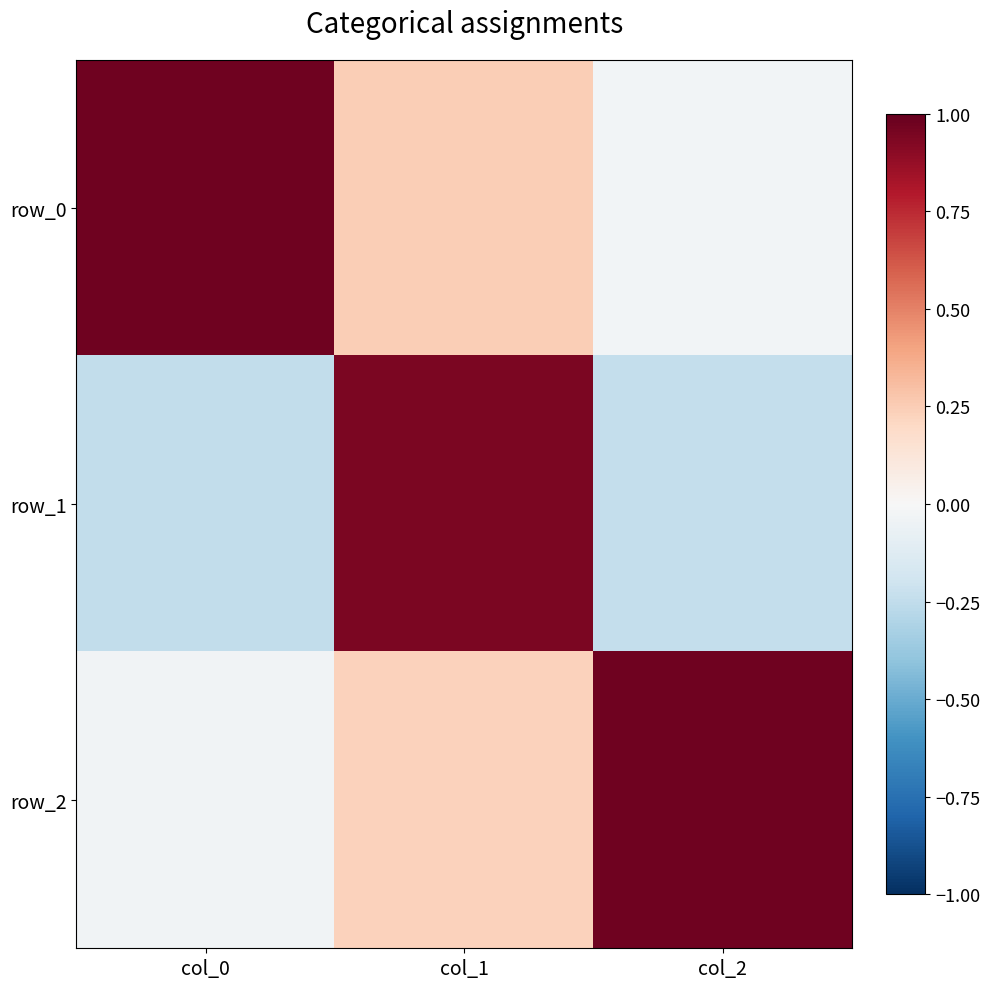

Is the value of row_1 at col_1 greater than the value of row_2 at col_2?

No